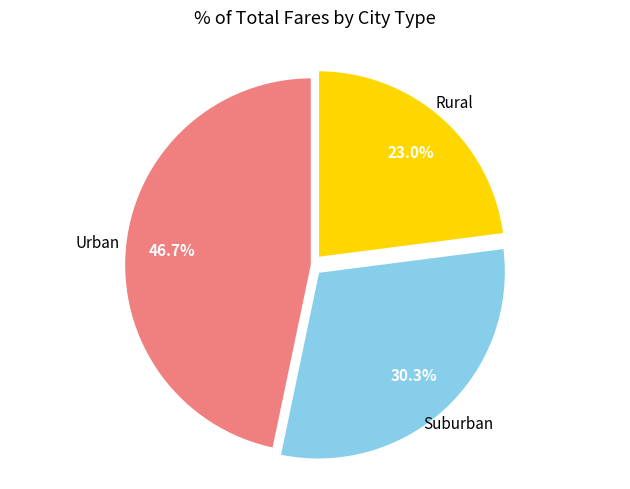

Does any single category account for the majority?

No